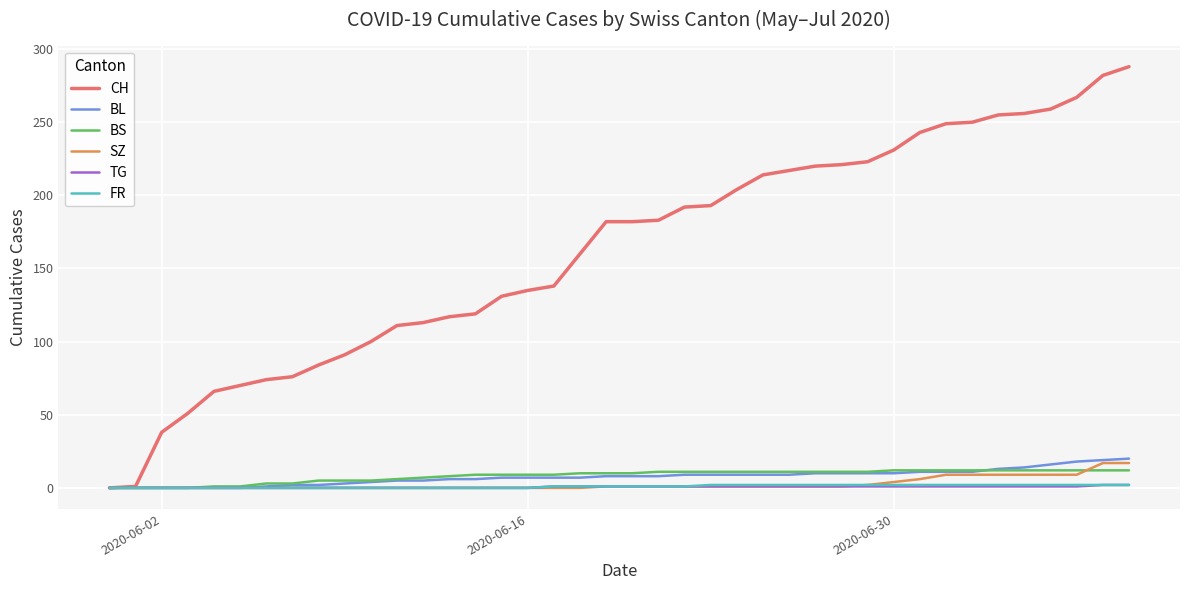

Which series has the widest spread of values?

CH